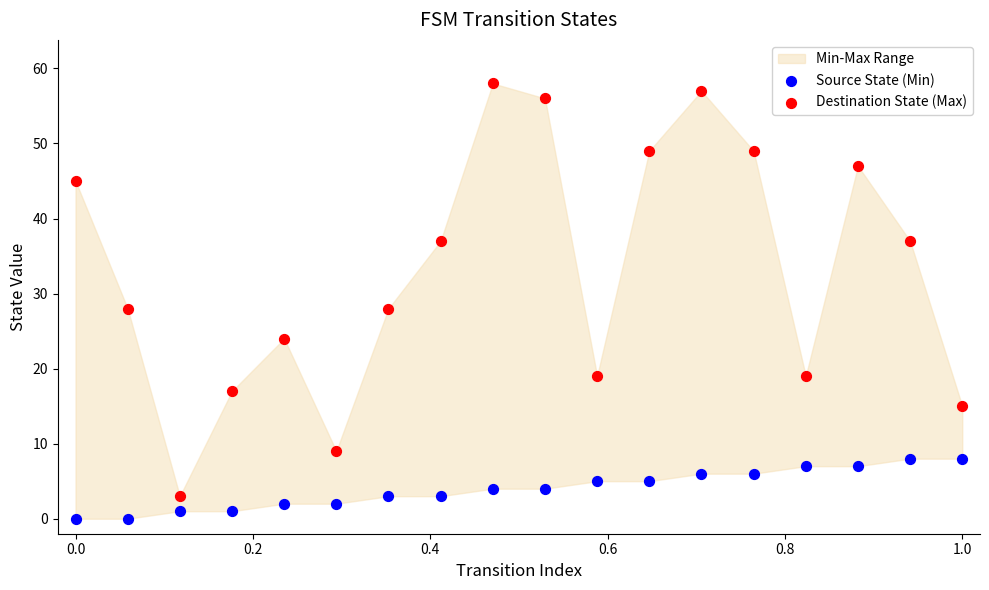

Which series contains the lowest Y value?

Source State (Min)